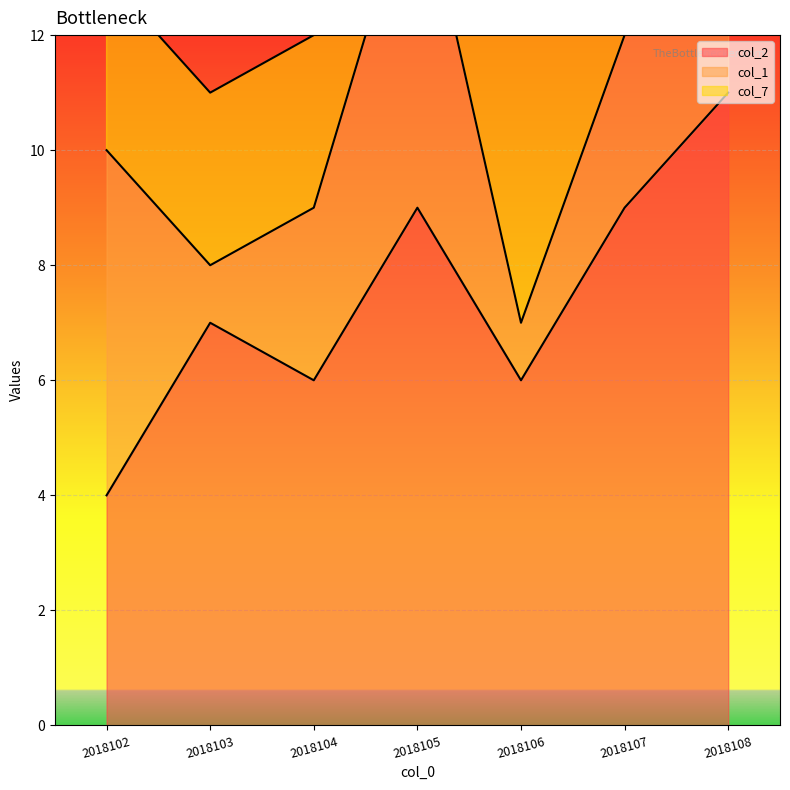

How many data points in col_2 are less than 7?

3